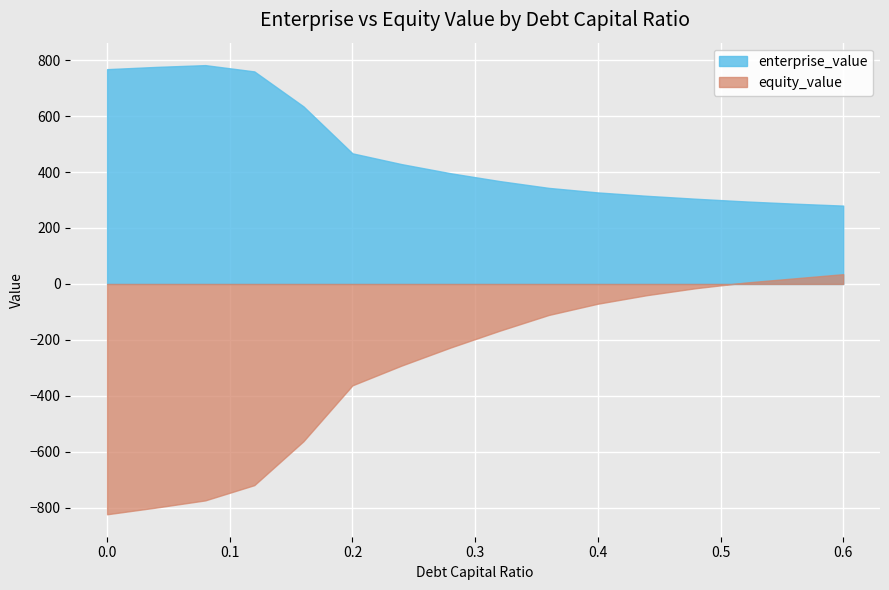

Which series has the largest total across all categories?

enterprise_value